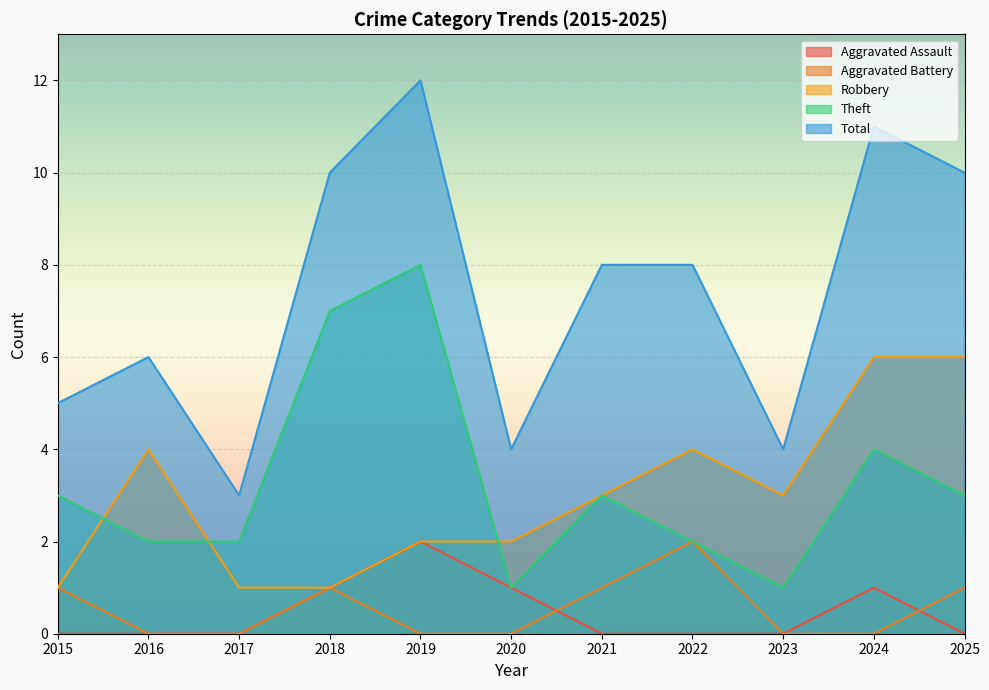

What is the value of the Aggravated Assault point at the 10th from the left?

1